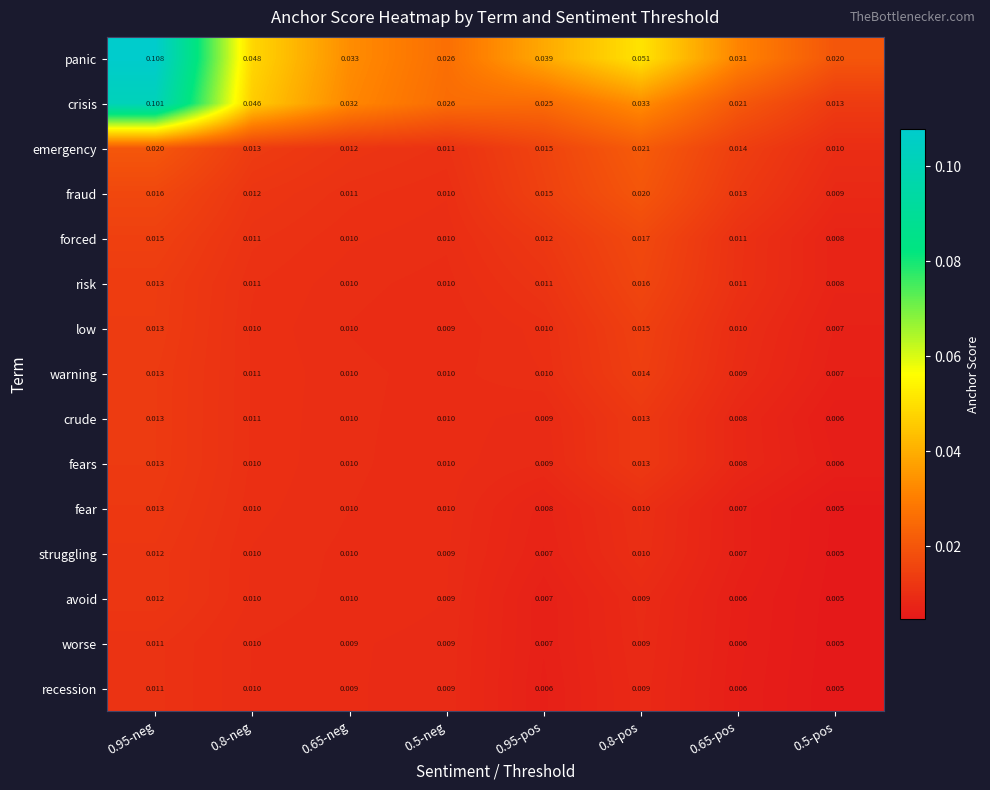

How many categories are shown in the chart?

8